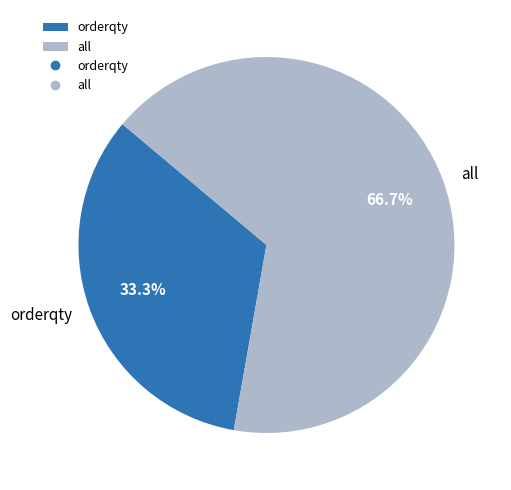

Which category accounts for the majority?

all